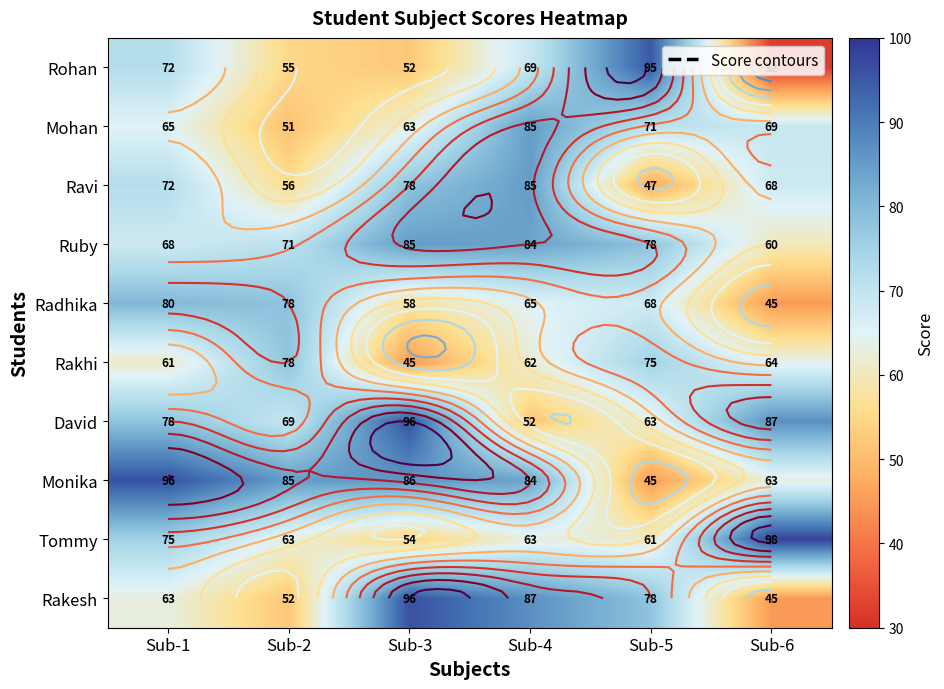

What is the total value across all series at Sub-1?

730